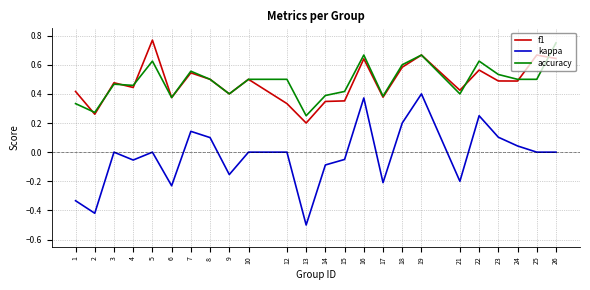

Which series changed the most between 21 and 23?

kappa